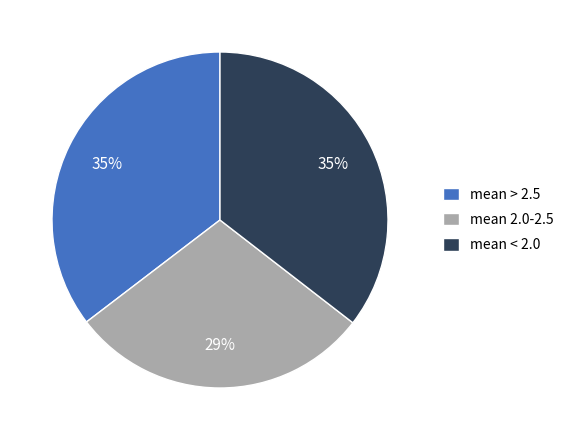

To the nearest percent, what is the average slice percentage?

33%